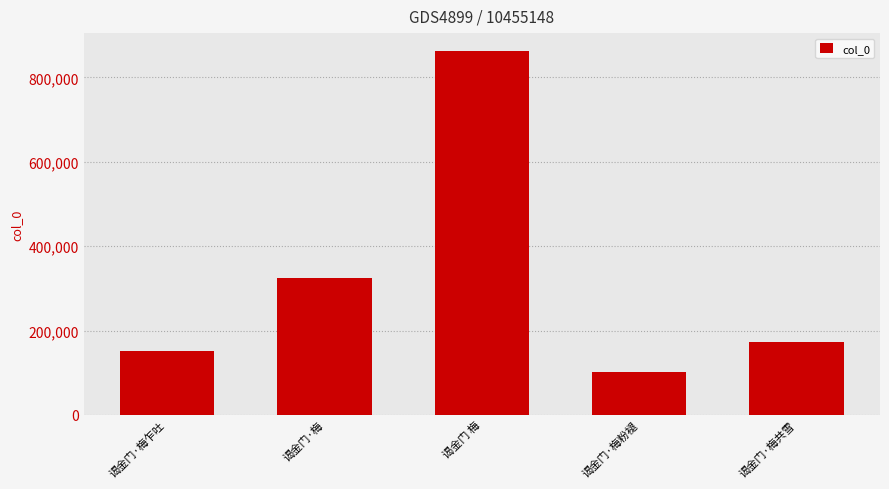

What is the label of the 3rd bar from the right?

谒金门 梅